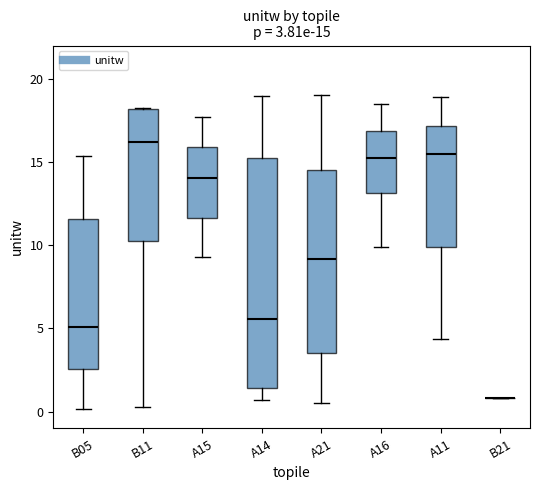

Which box is the tallest, from its lower edge to its upper edge?

A14